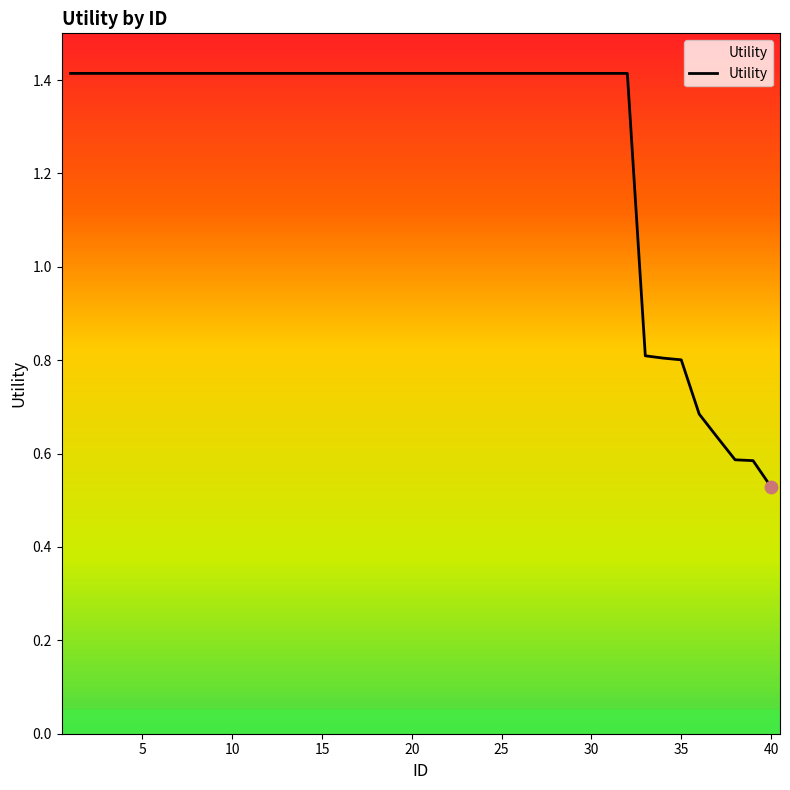

What is the difference between the maximum and minimum values?

0.9